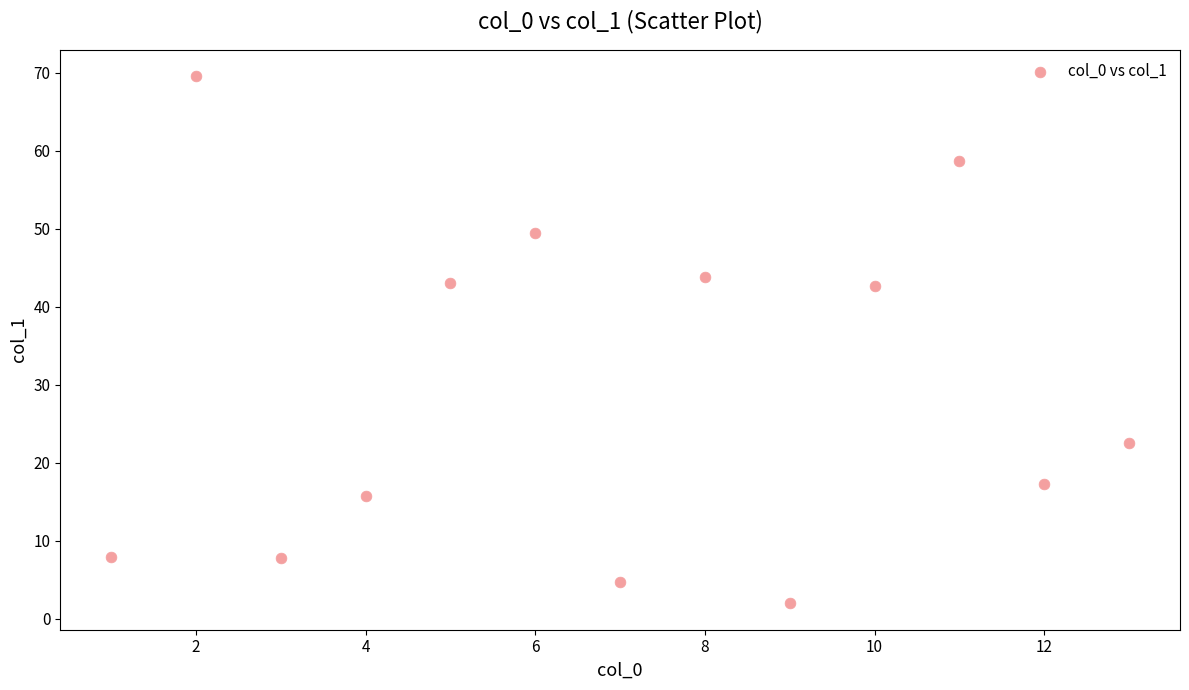

What is the range of X values (max minus min)?

12.0